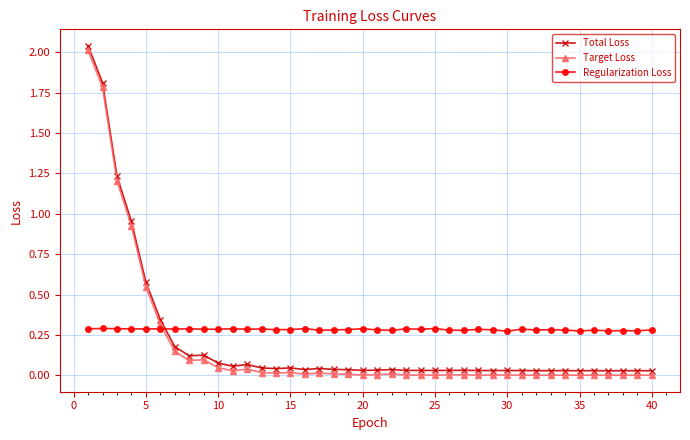

True or false: Target Loss and Total Loss intersect in this chart.

False